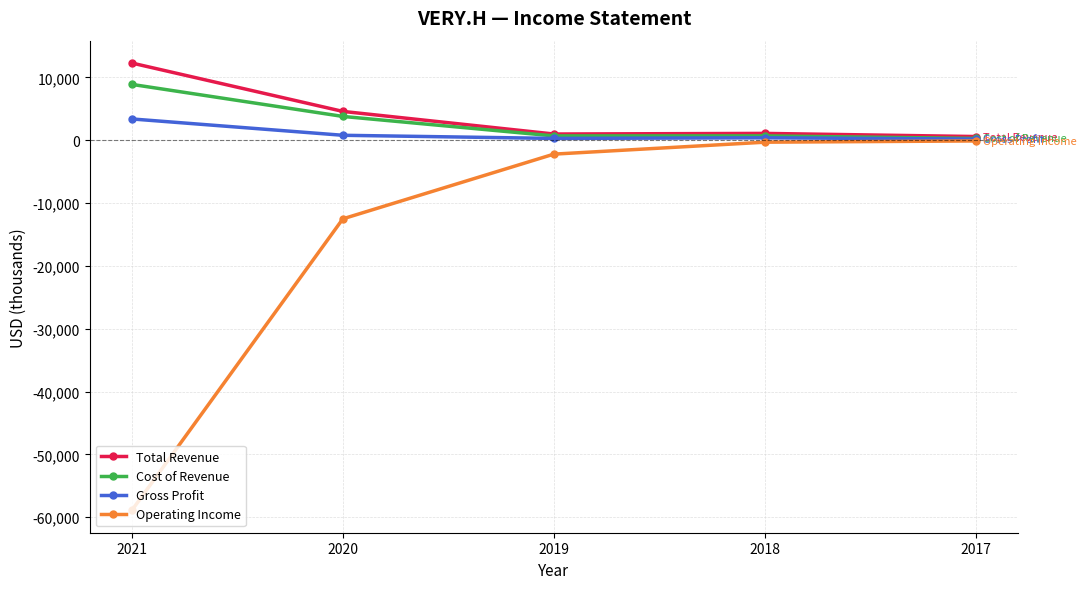

Where is Operating Income nearest to the value -29500?

2020